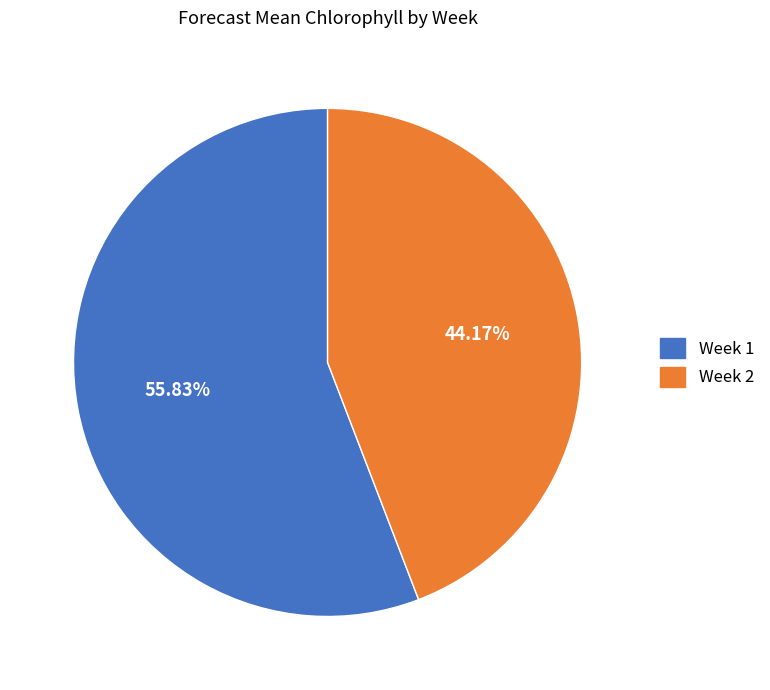

Does any single category account for the majority?

Yes